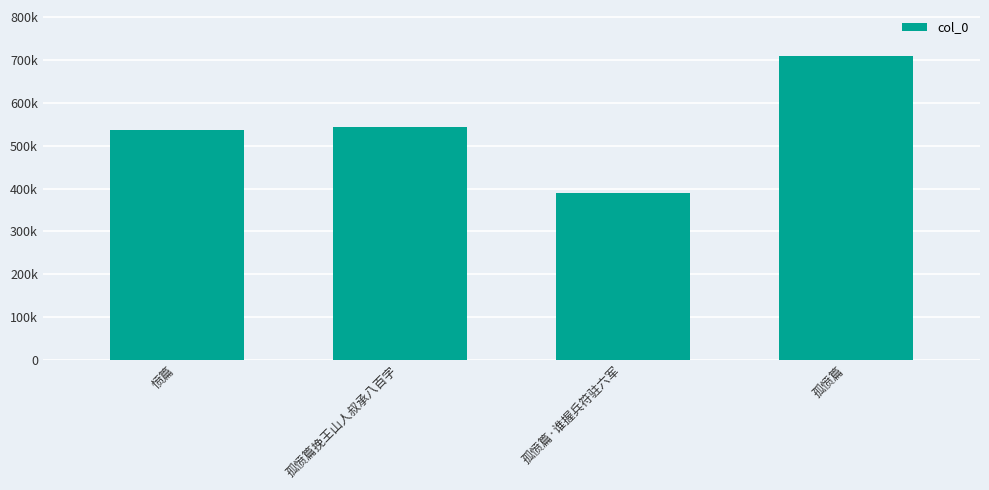

List the labels in order of value, largest first.

孤愤篇, 孤愤篇挽王山人叔承八百字, 愤篇, 孤愤篇·谁握兵符驻六军